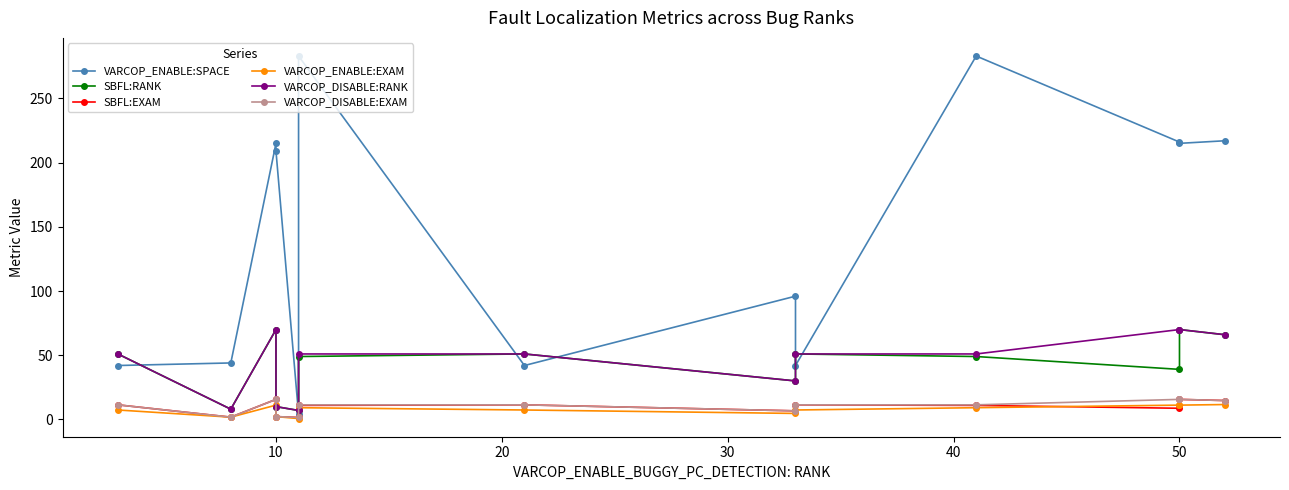

Between 10 and 40, which series saw the biggest shift?

VARCOP_ENABLE:SPACE